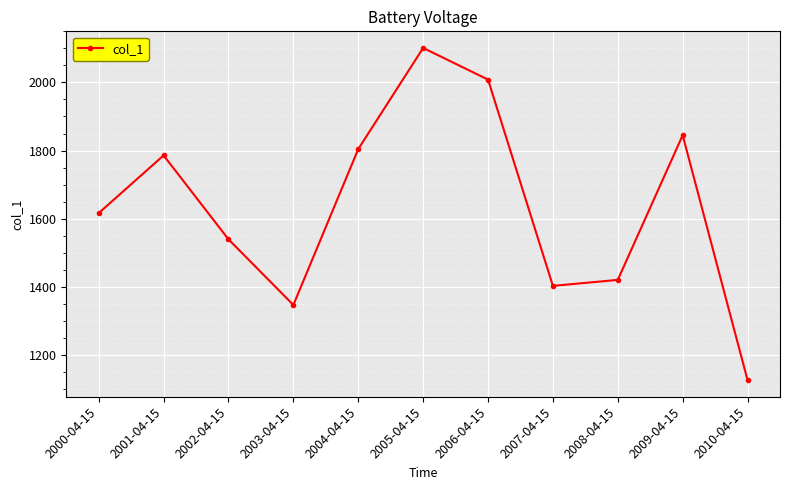

The chart shows a value of 3277.9 at 2005-04-15. True or false?

False